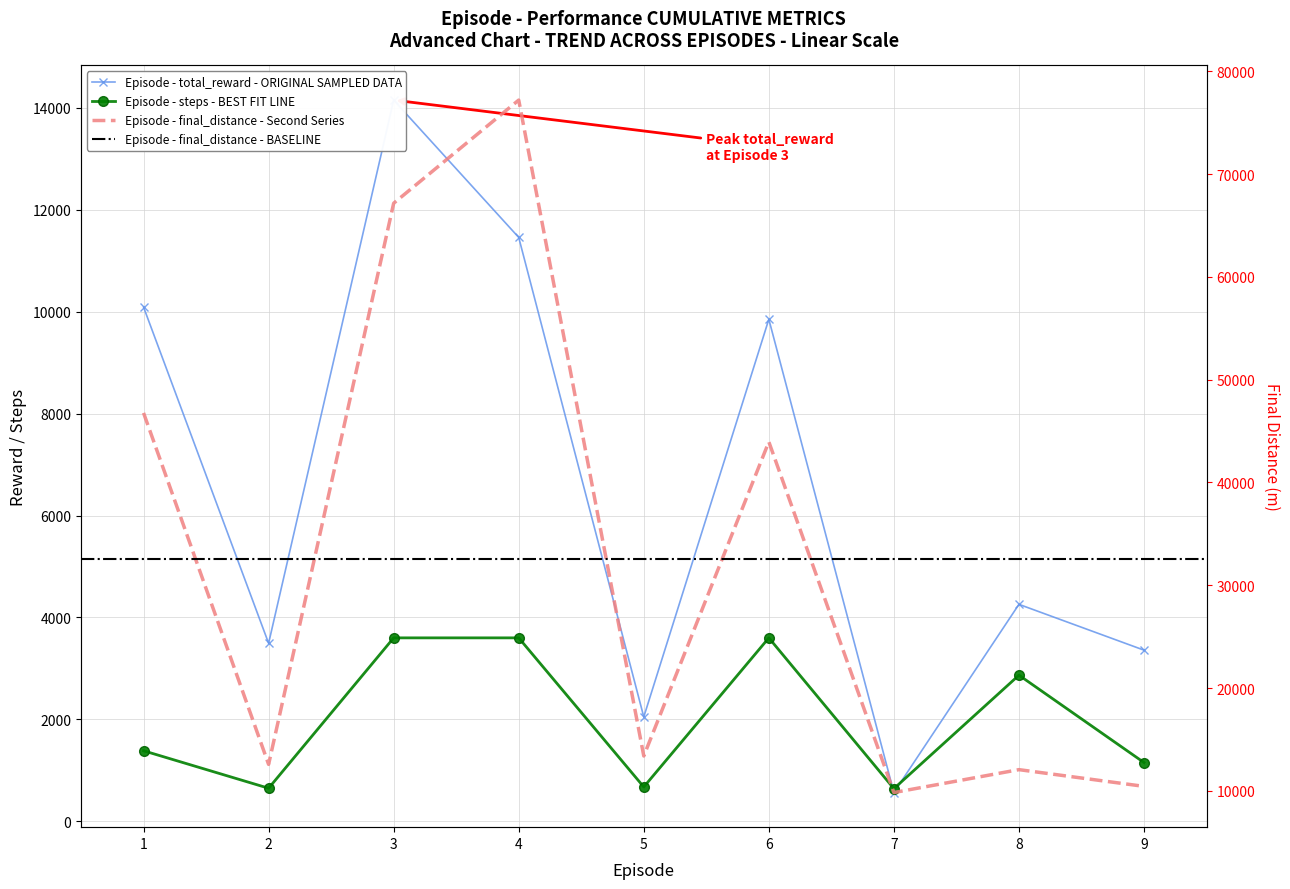

Count the number of categories in the chart.

9